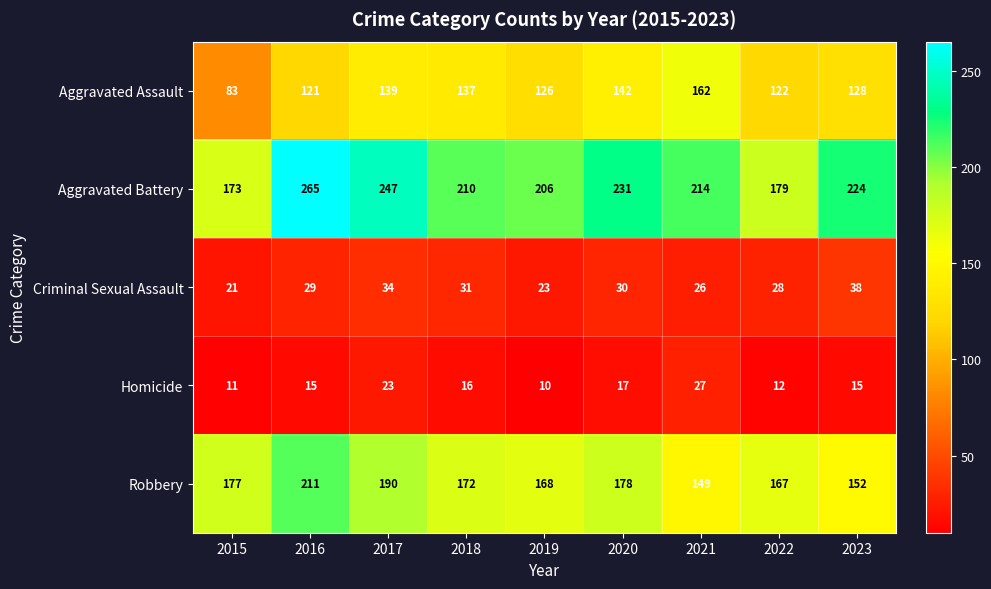

How many distinct data groups are displayed?

5